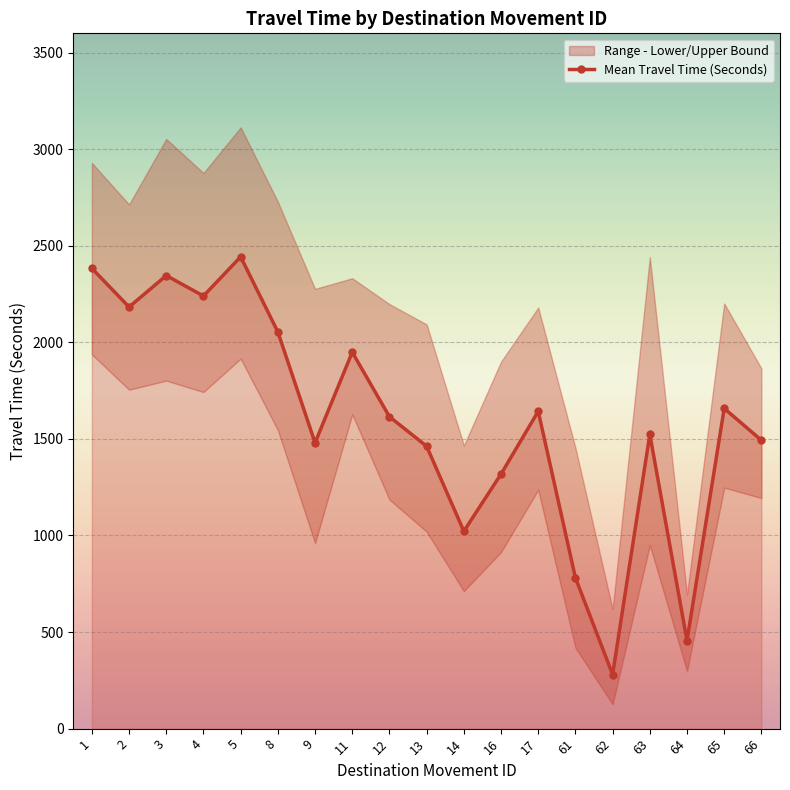

True or false: the data has more than 0 interior local peaks.

True